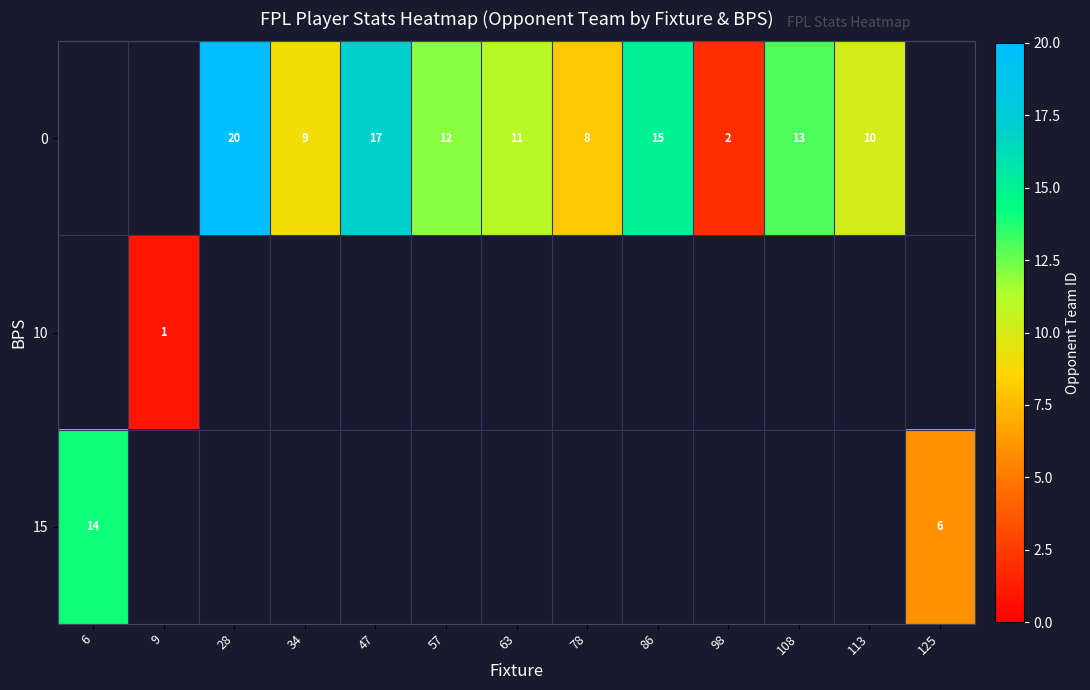

How many data points in row_0 are above 11?

5